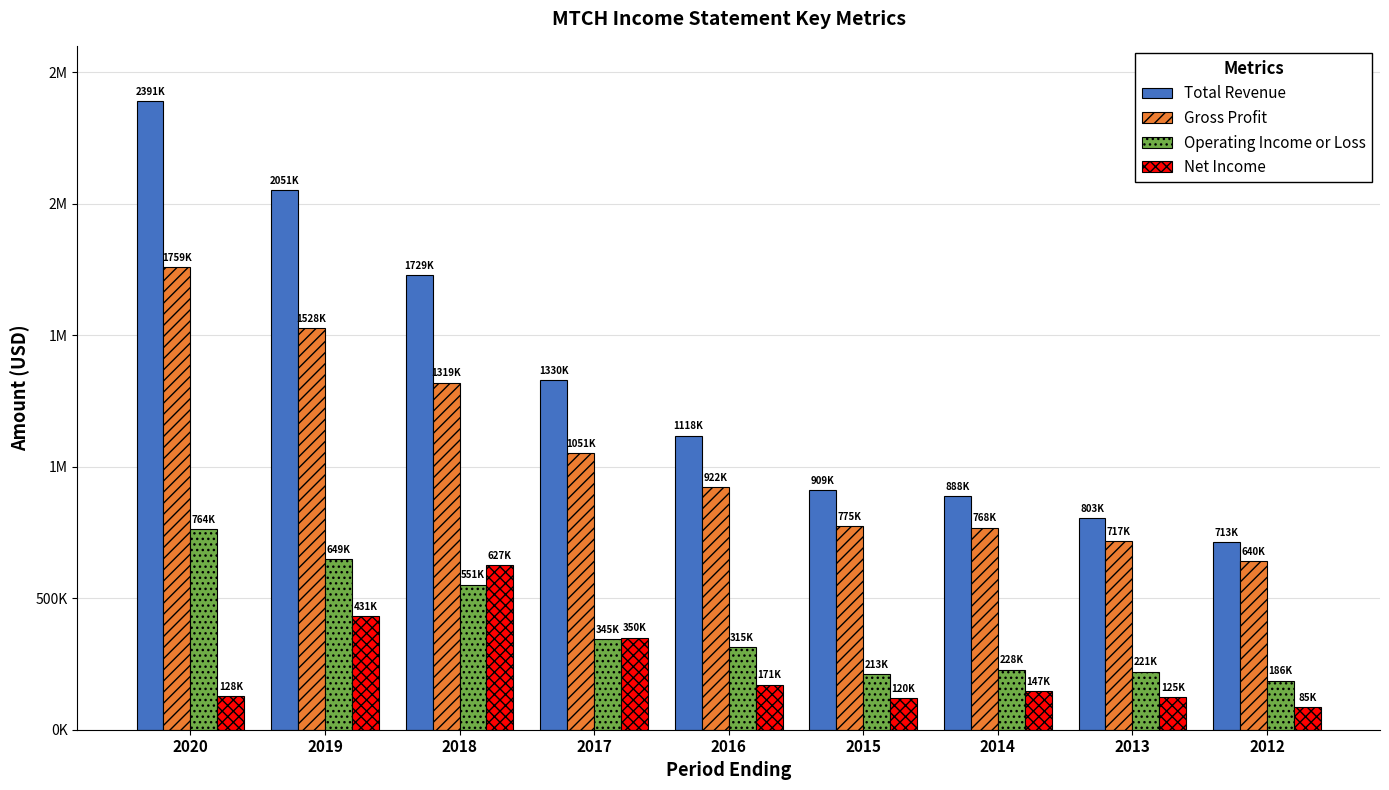

True or false: Total Revenue has a value of 1118100 at 2016.

True